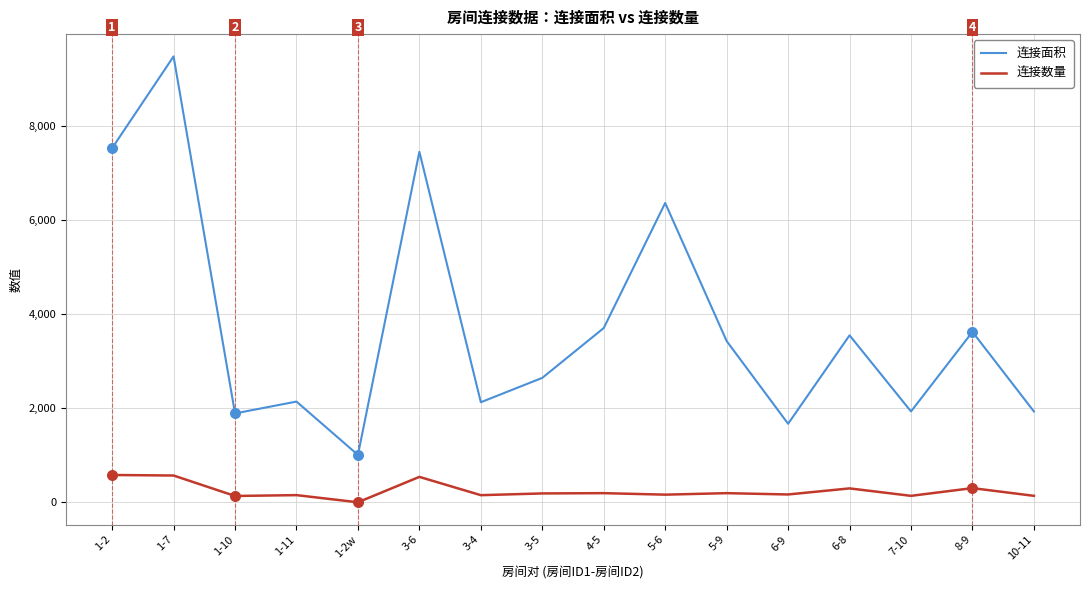

Which series has the largest total across all categories?

连接面积